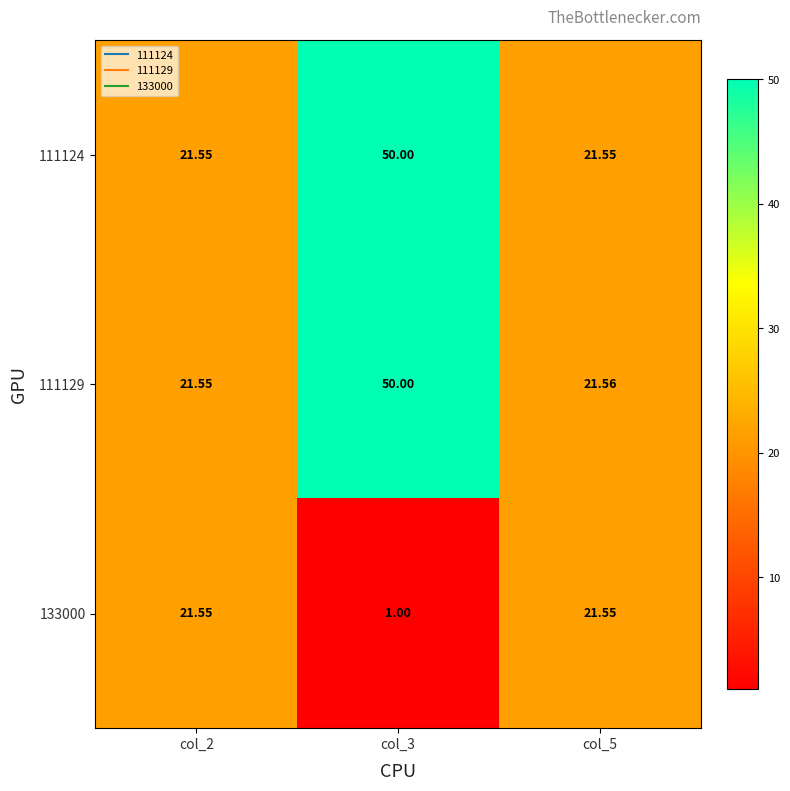

Is the value of 111129 at col_3 greater than the value of 133000 at col_2?

Yes